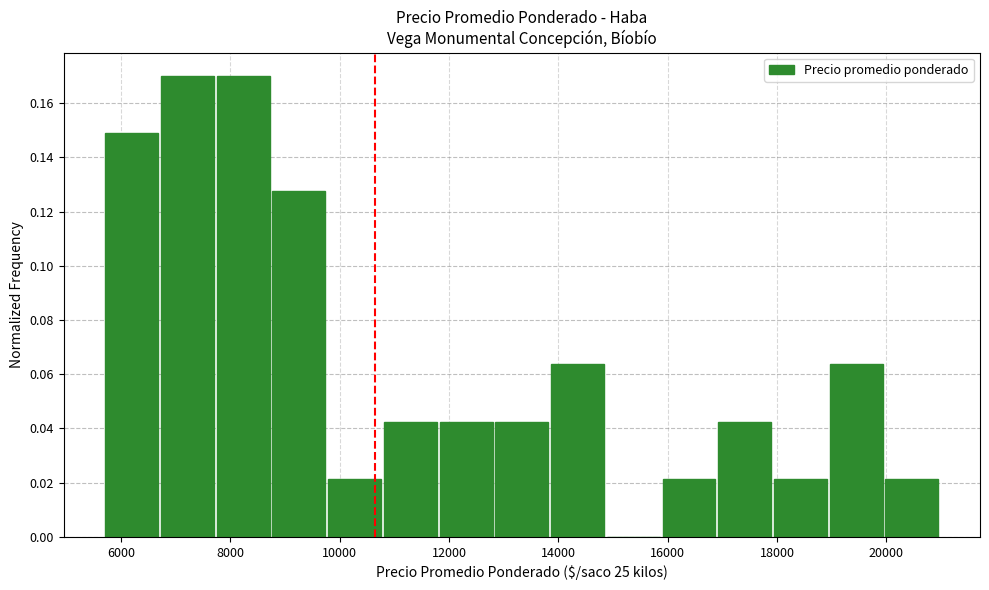

Reading left to right, list every bar in this chart as the range it spans on the x-axis followed by its height. Neither the bar edges nor the heights are printed on the chart, so give them approximately, as read against the axes.

5800 to 6800: 0.148
6800 to 7800: 0.170
7800 to 8800: 0.170
8800 to 9800: 0.128
9800 to 10800: 0.022
10800 to 11800: 0.042
11800 to 12800: 0.042
12800 to 13800: 0.042
13800 to 14800: 0.064
14800 to 16000: 0
16000 to 17000: 0.022
17000 to 18000: 0.042
18000 to 19000: 0.022
19000 to 20000: 0.064
20000 to 21000: 0.022